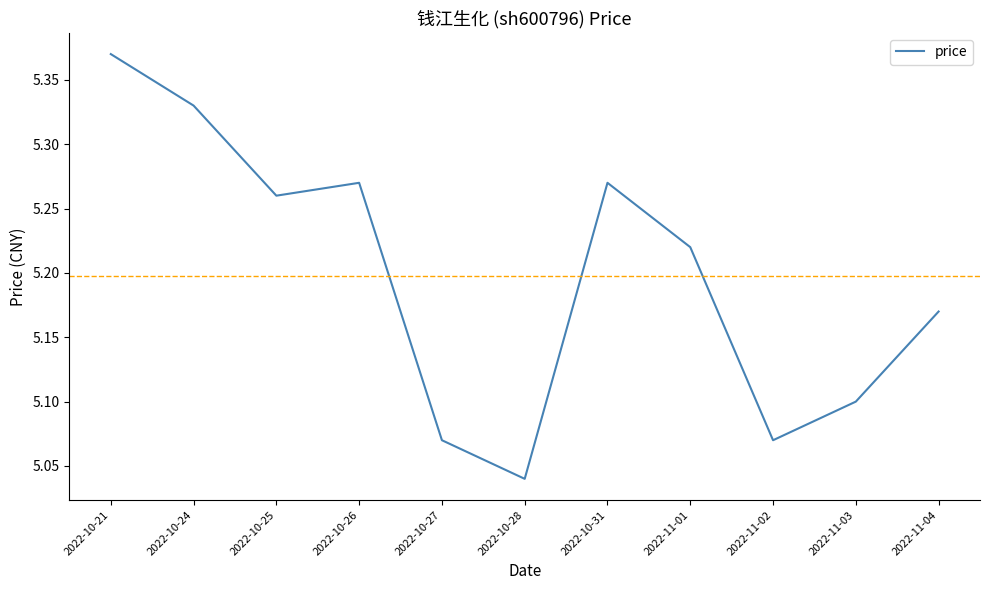

What position from the left is 2022-11-03?

10